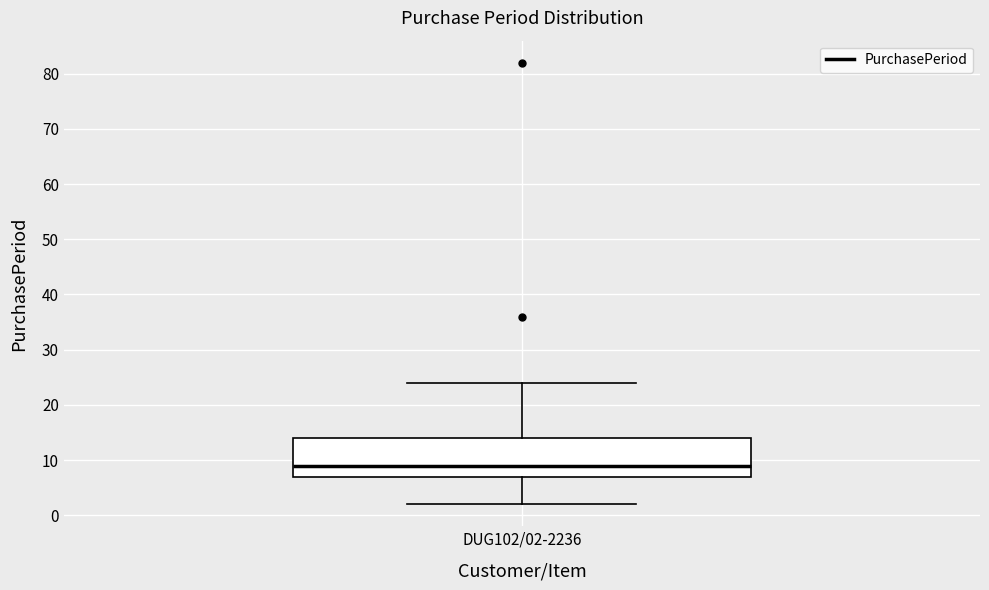

Where does the lower whisker of the box for DUG102/02-2236 end on the y-axis? The values are not printed on the chart, so give them approximately, as read against the axis.

2